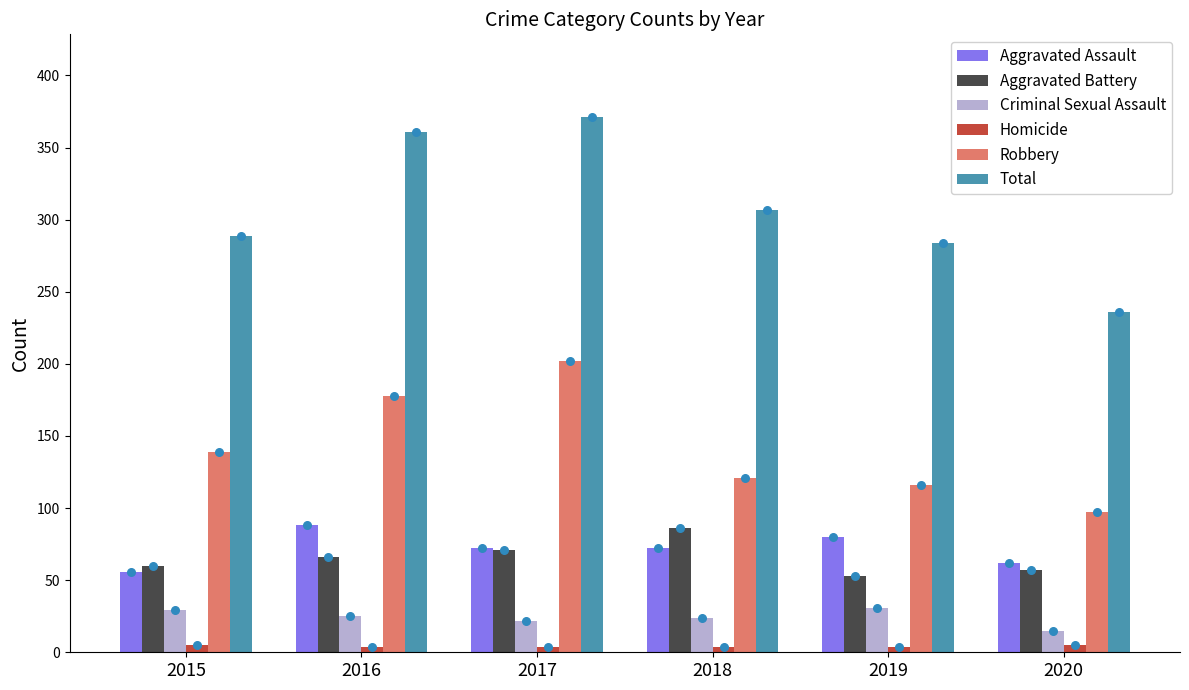

What are all the series names shown in the legend?

Aggravated Assault, Aggravated Battery, Criminal Sexual Assault, Homicide, Robbery, Total